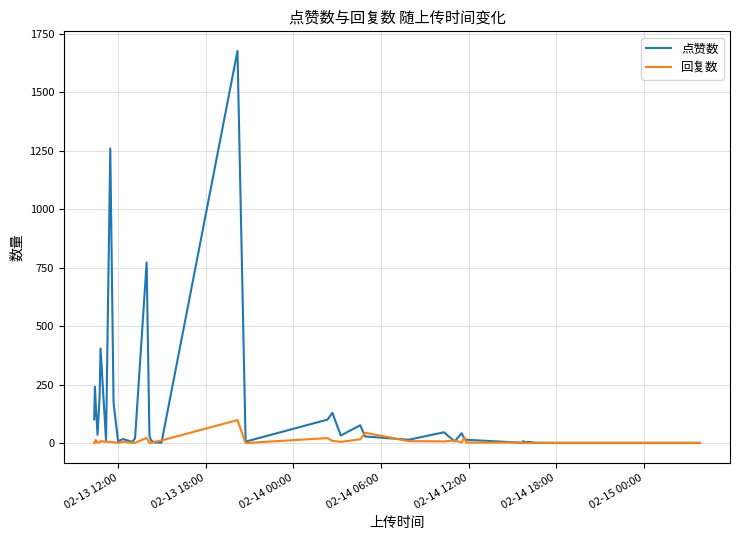

Which series has the widest spread of values?

点赞数